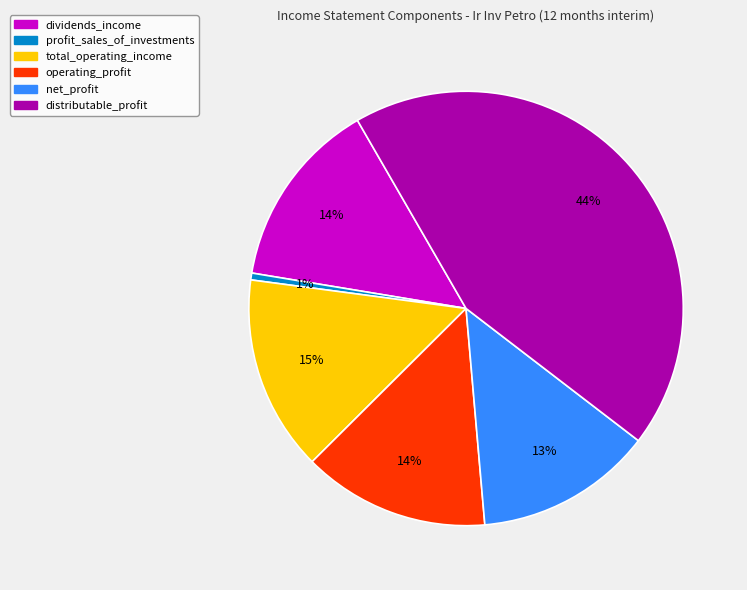

Is it true that net_profit is 19% of the pie?

False